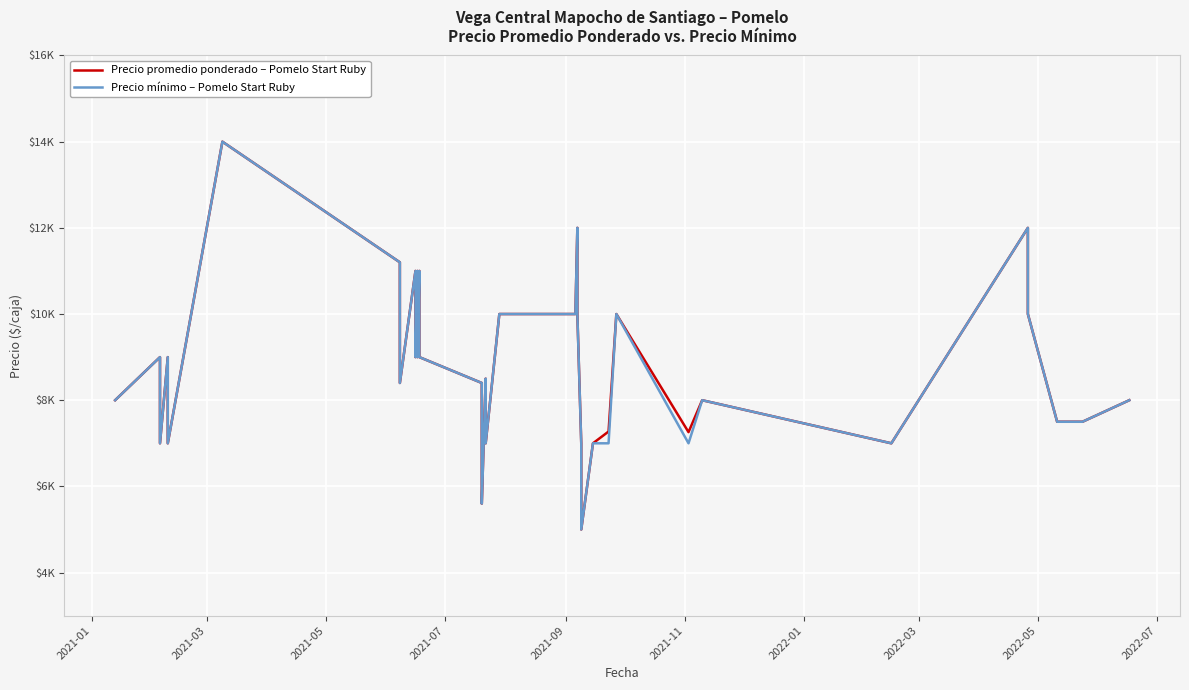

Rank the series by their maximum value, from lowest to highest.

Precio promedio ponderado – Pomelo Start Ruby, Precio mínimo – Pomelo Start Ruby